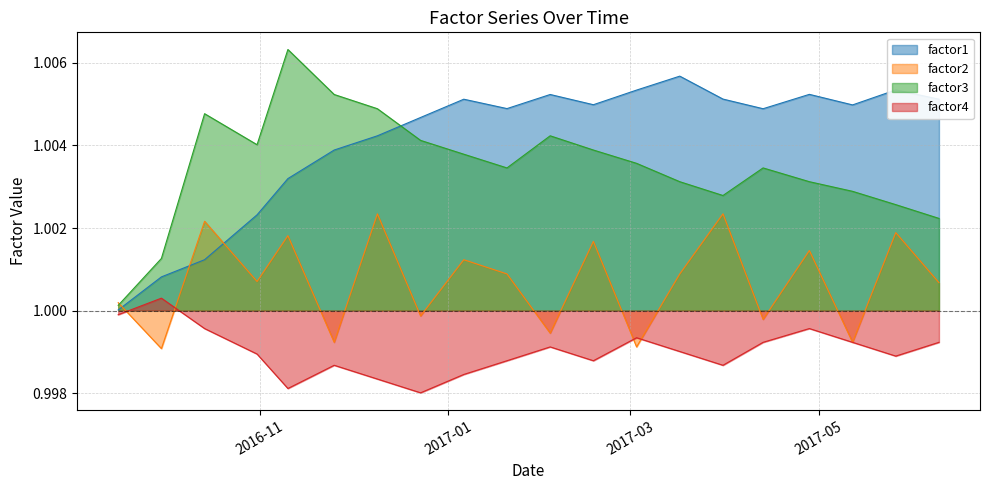

Where is the first local minimum for factor3?

2016-10-28